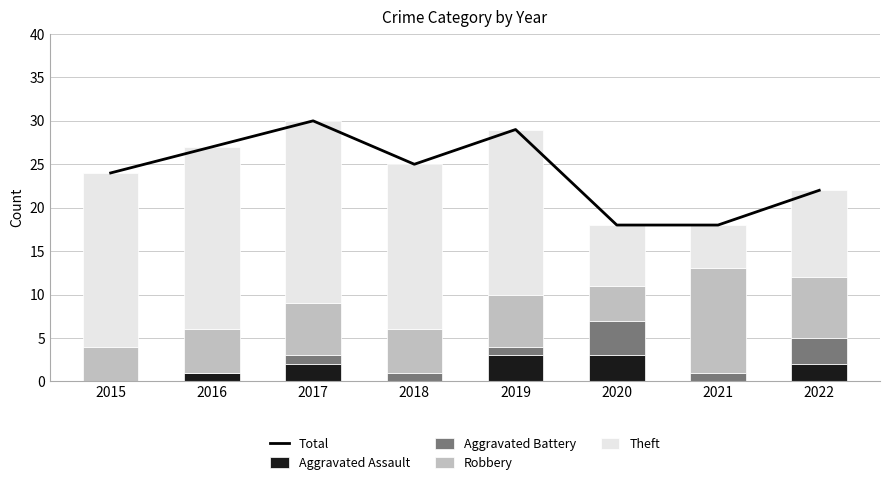

What is the difference between the highest and lowest values at 2016?

27